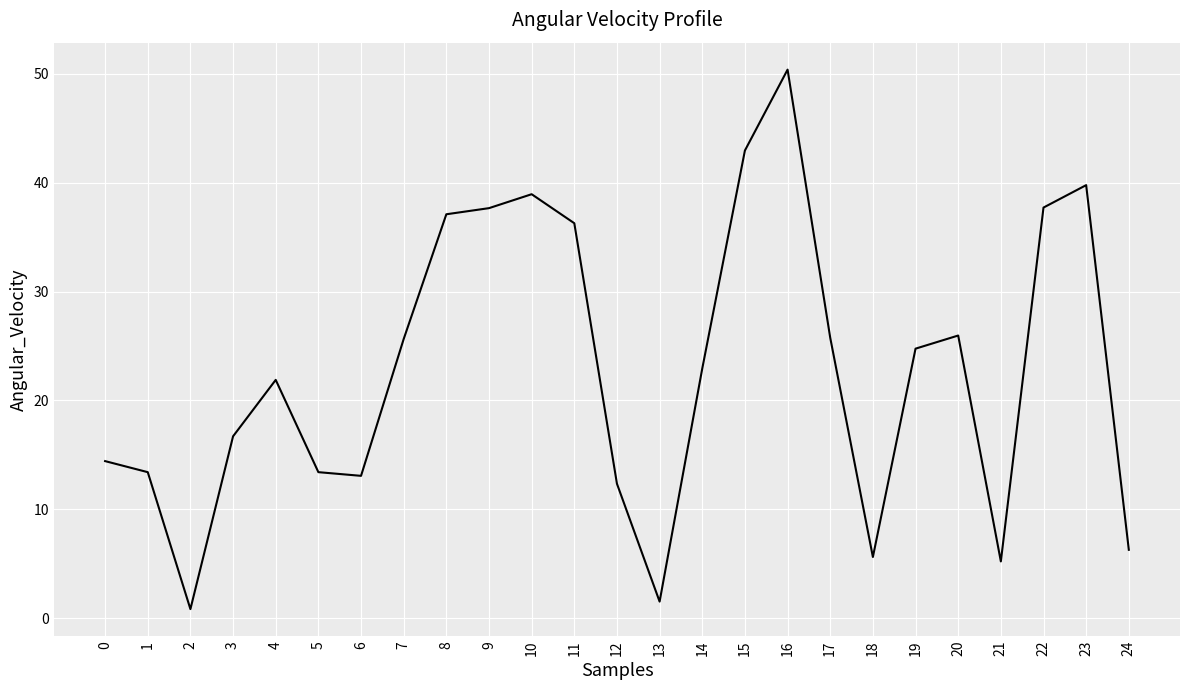

What is the change in value from 13 to 20?

+24.5